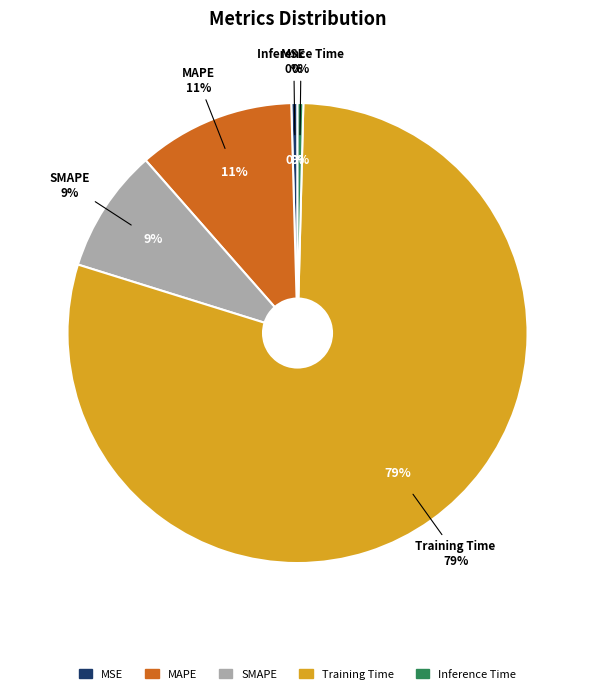

To the nearest percent, what is the combined percentage of SMAPE and Training Time?

88%